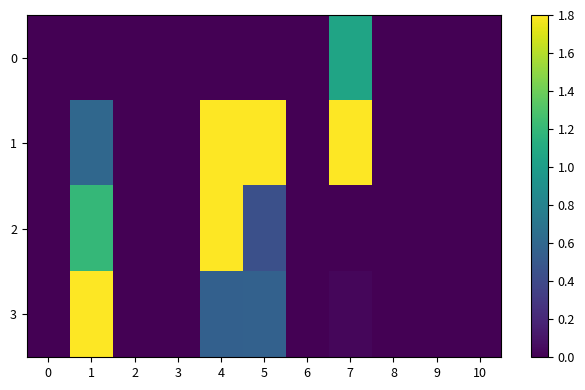

How many distinct data groups are displayed?

4